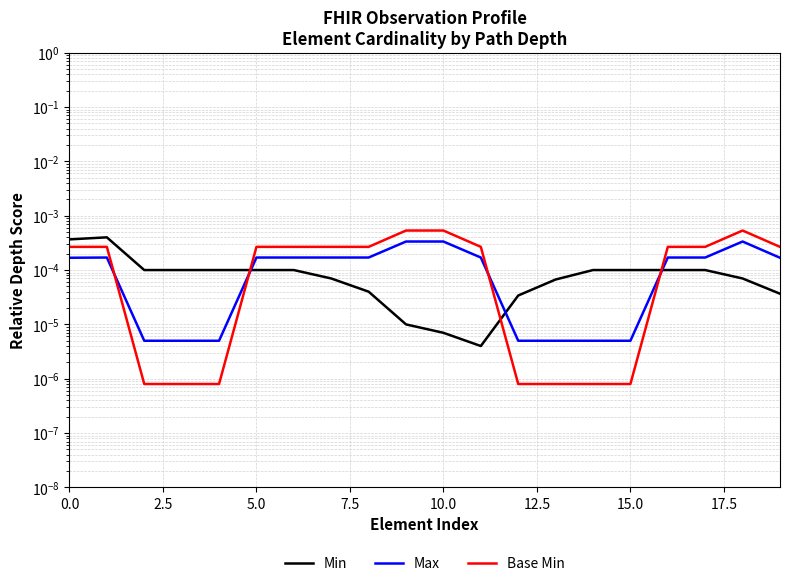

What is the label of the 5th point from the right?

15